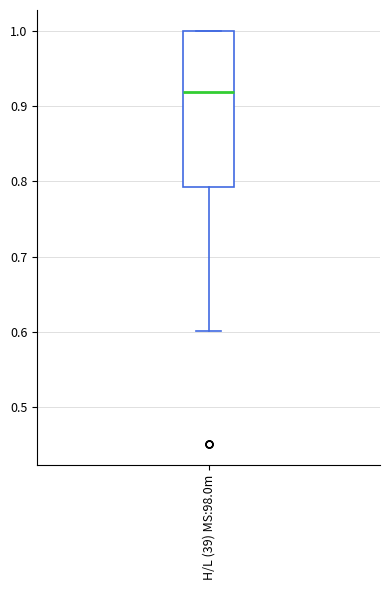

Where is the upper edge of the box for H/L (39) MS:98.0m on the y-axis? The values are not printed on the chart, so give them approximately, as read against the axis.

1.00